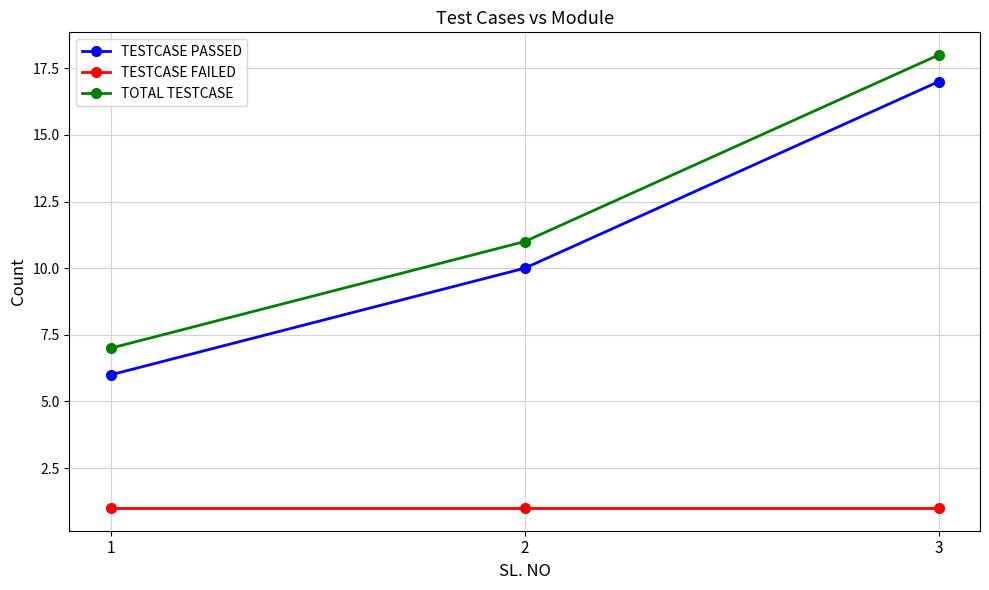

True or false: TOTAL TESTCASE has a value of 7 at 2.

False